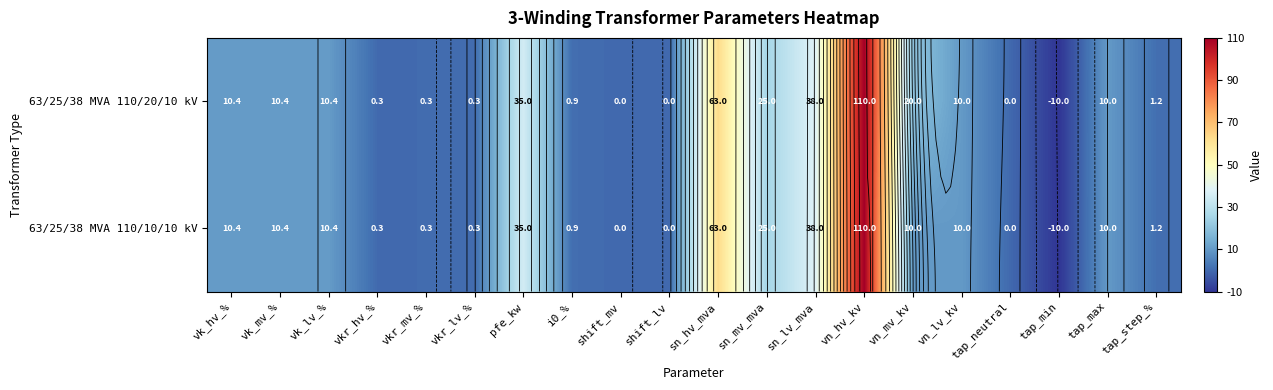

Read the 63/25/38 MVA 110/20/10 kV value at vn_lv_kv.

10.0